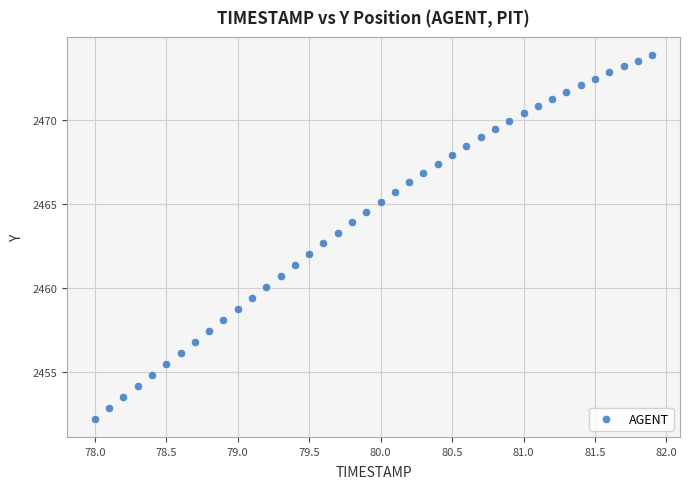

What is the range of Y values (max minus min)?

21.7